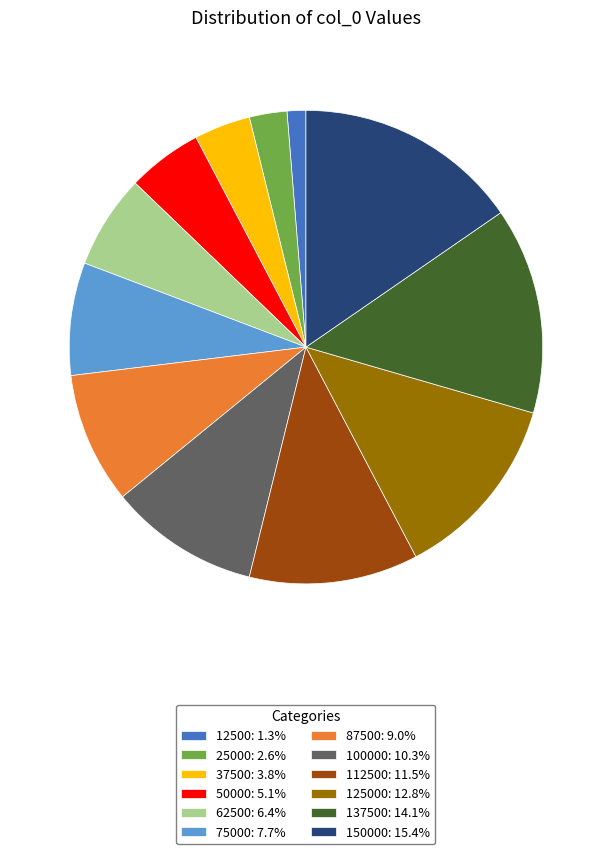

What is the ratio of the value at 125000: 12.8% to the value at 112500: 11.5%?

1.1